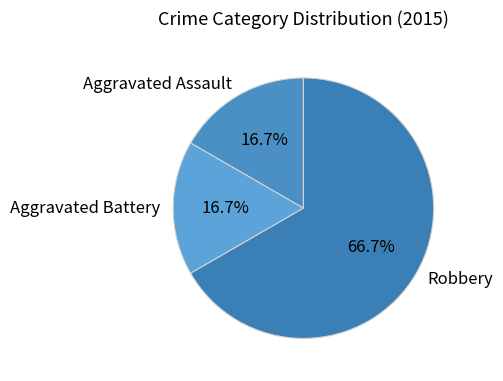

True or false: Aggravated Assault accounts for 26% of the total.

False